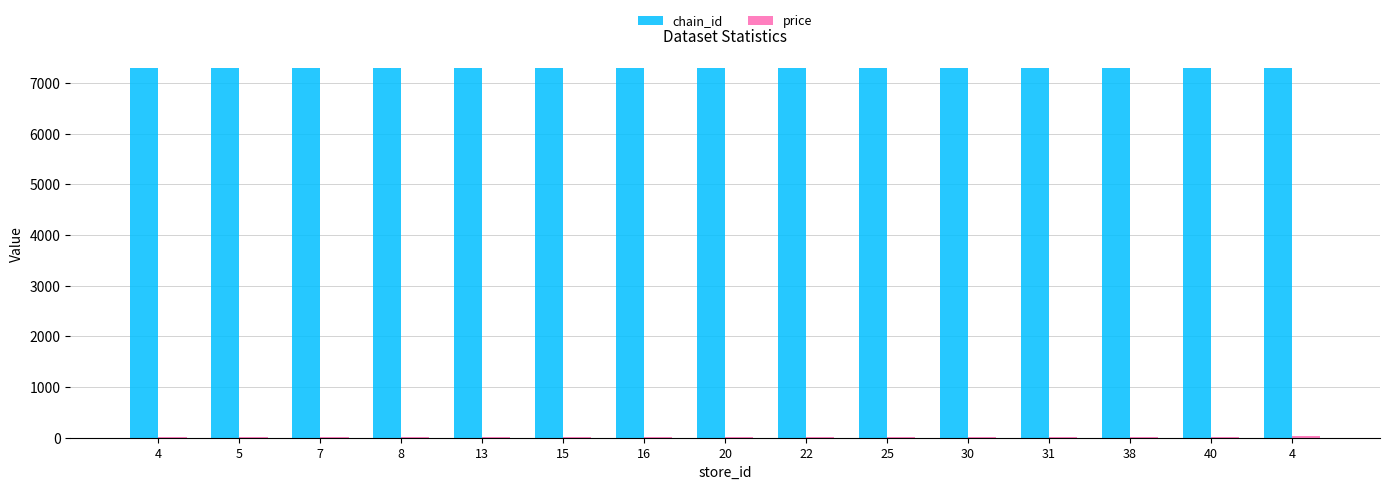

Are the bars grouped side by side (vs. stacked)?

Yes